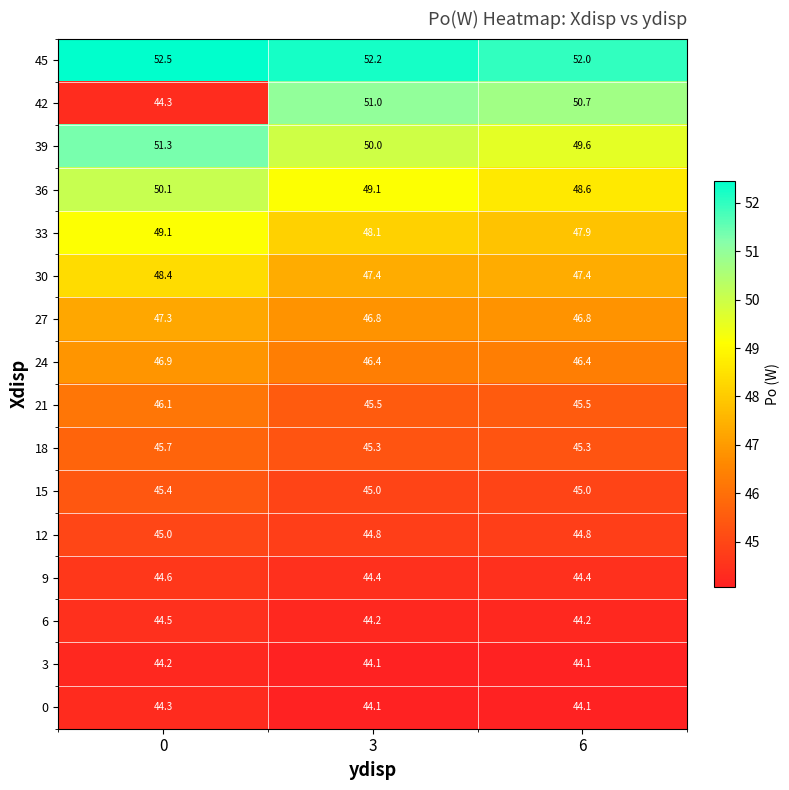

Which series has the widest spread of values?

42